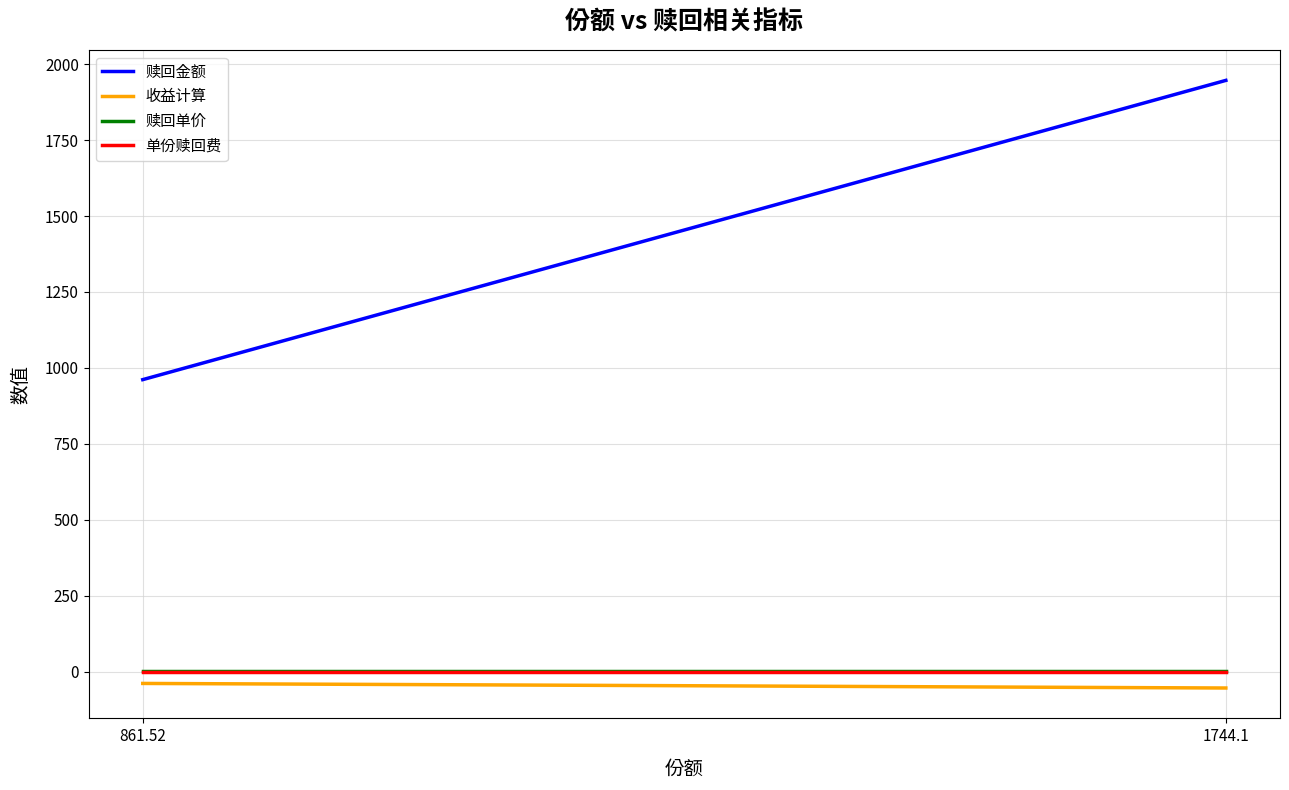

List the series in order of their peak value, lowest first.

收益计算, 单份赎回费, 赎回单价, 赎回金额